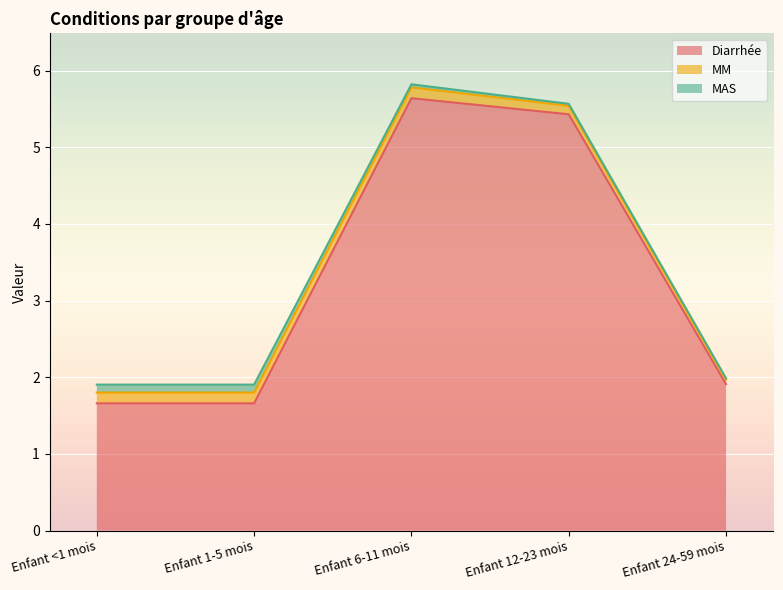

Which label corresponds to the smallest value in the chart?

Enfant 24-59 mois